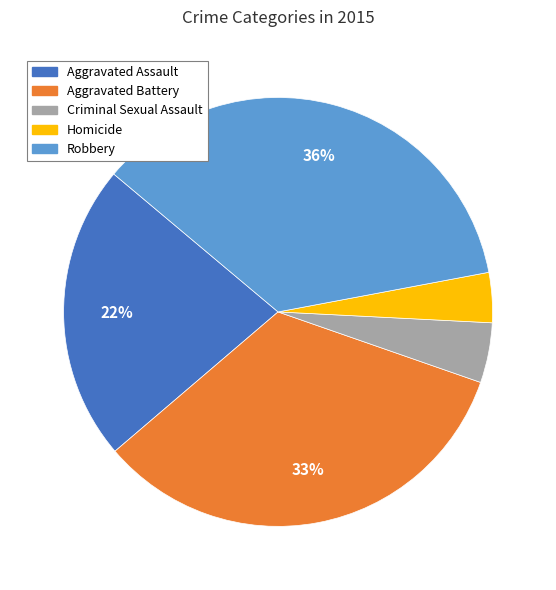

Approximately how many times larger is the value at Aggravated Assault compared to Robbery?

0.6